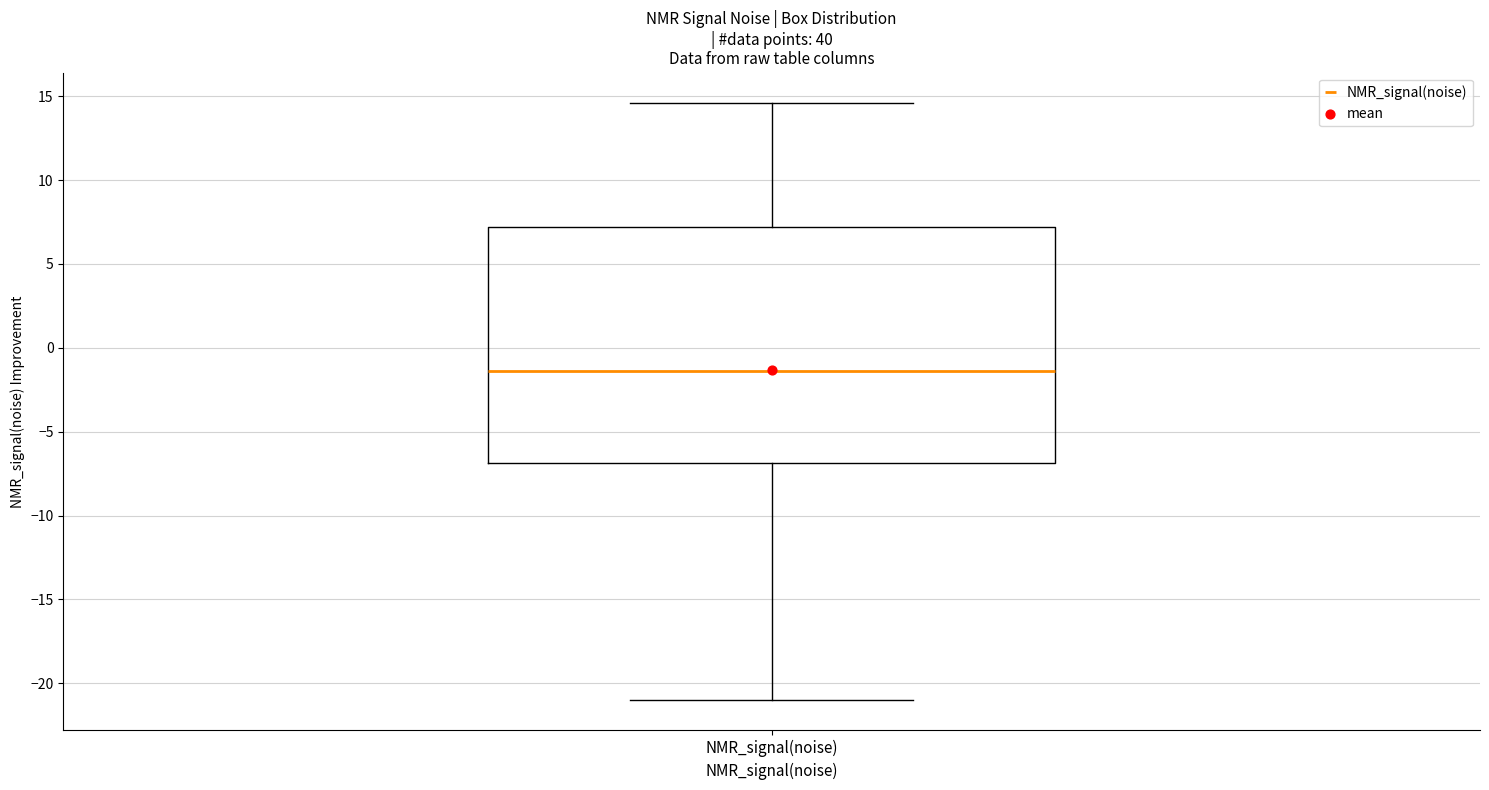

Transcribe this box plot: give where the median line is, the range the box spans, and where the two whiskers end, as read against the y-axis. The values are not printed on the chart, so give them approximately, as read against the axis.

median -1.5, box -7.0 to 7.0, whiskers -21.0 to 14.5